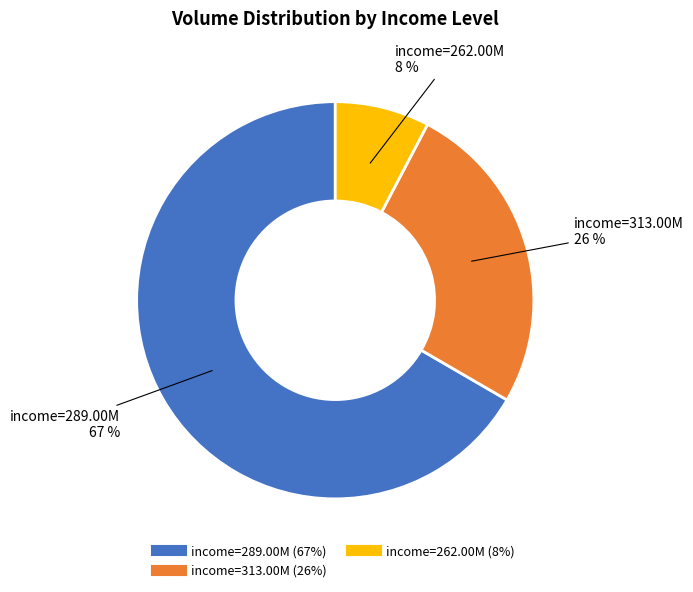

To the nearest percent, what is the average slice percentage?

33%